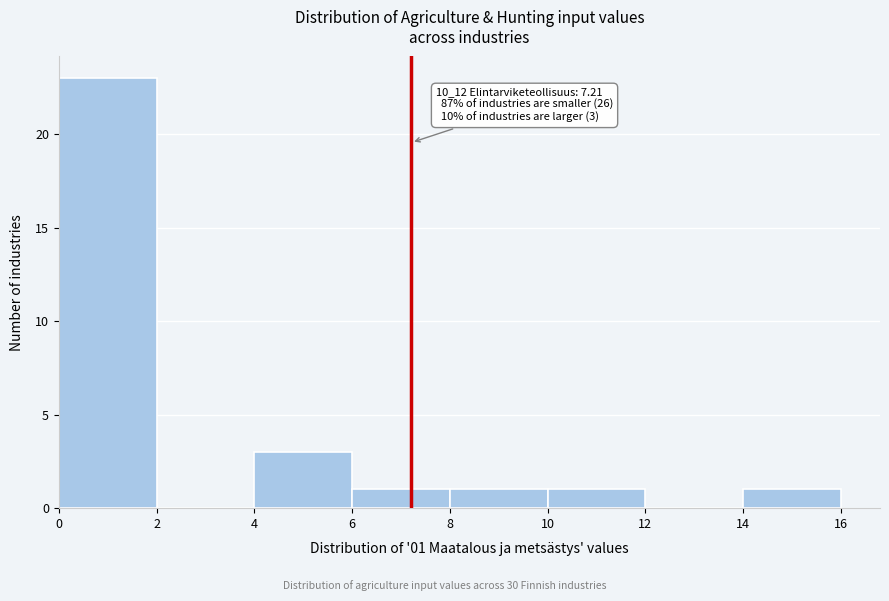

Over which range of the x-axis is the bar tallest?

0 to 2